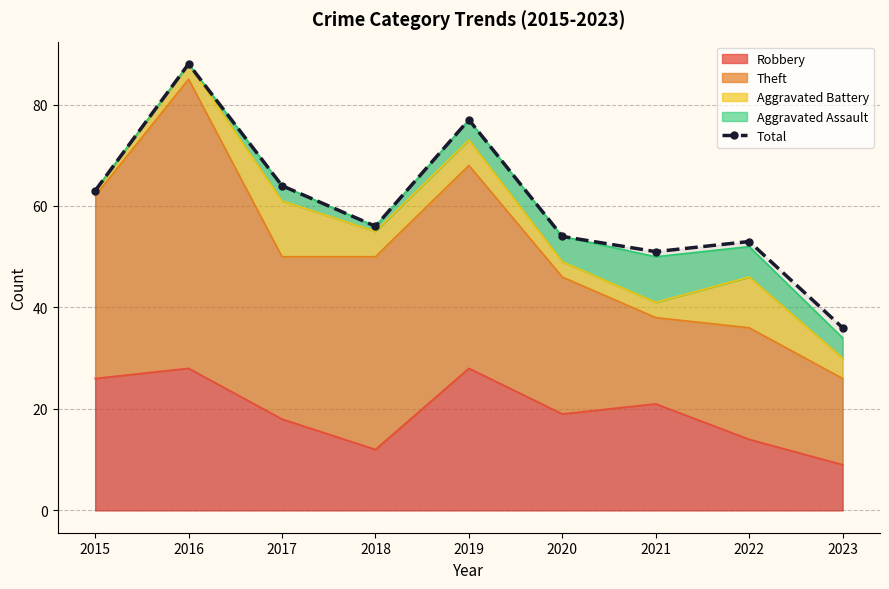

List the labels in order of value, smallest first.

2023, 2021, 2022, 2020, 2018, 2015, 2017, 2019, 2016